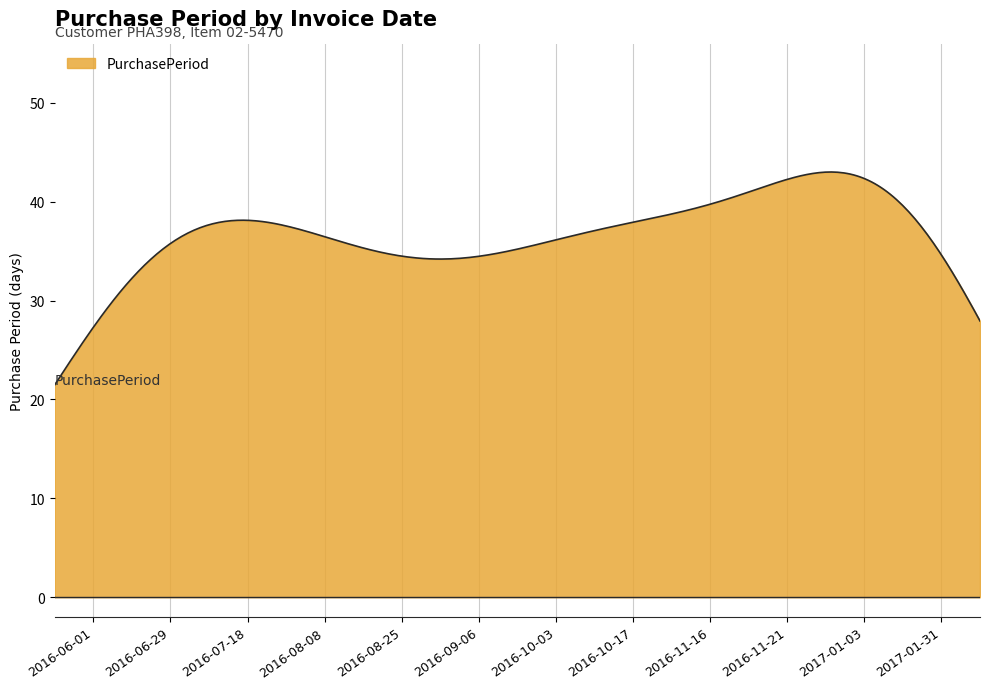

What is the smallest value displayed?

21.5